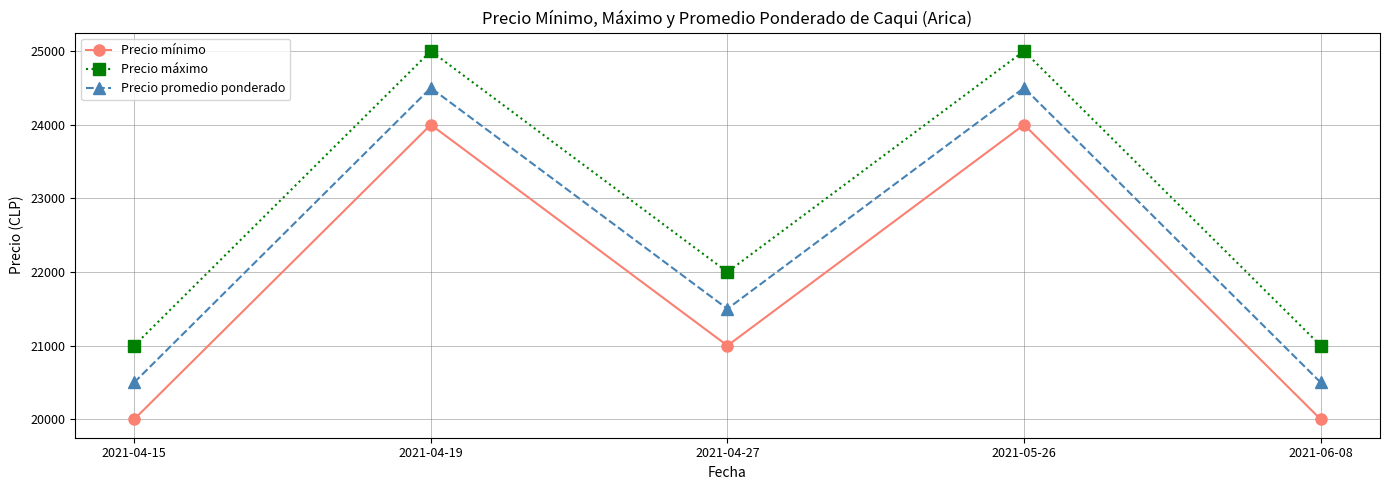

Where is Precio máximo nearest to the value 23000?

2021-04-27